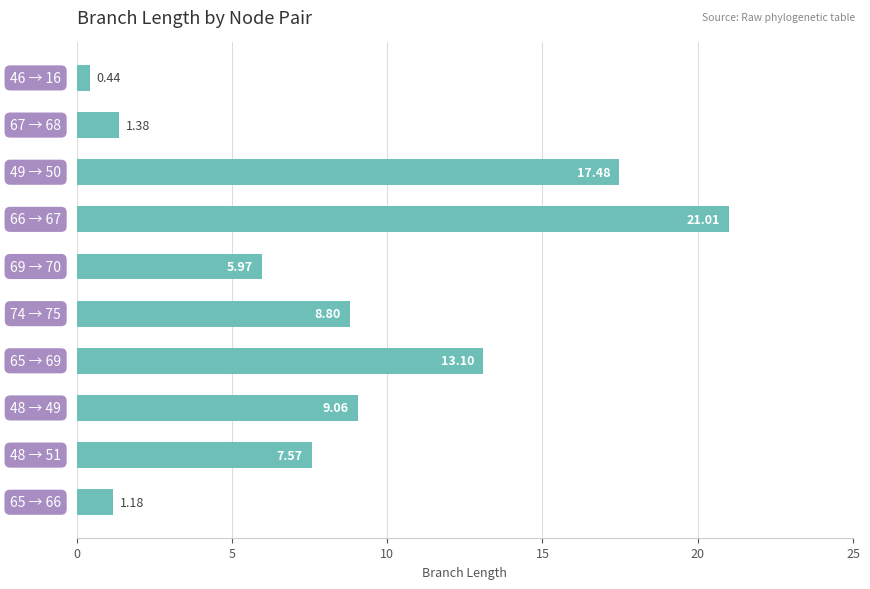

What is the average value?

8.6